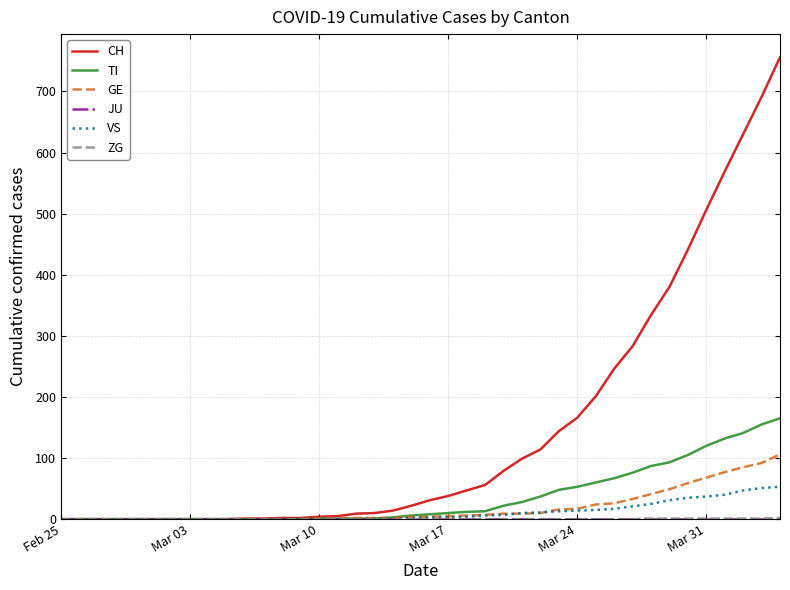

Which series has the widest spread of values?

CH